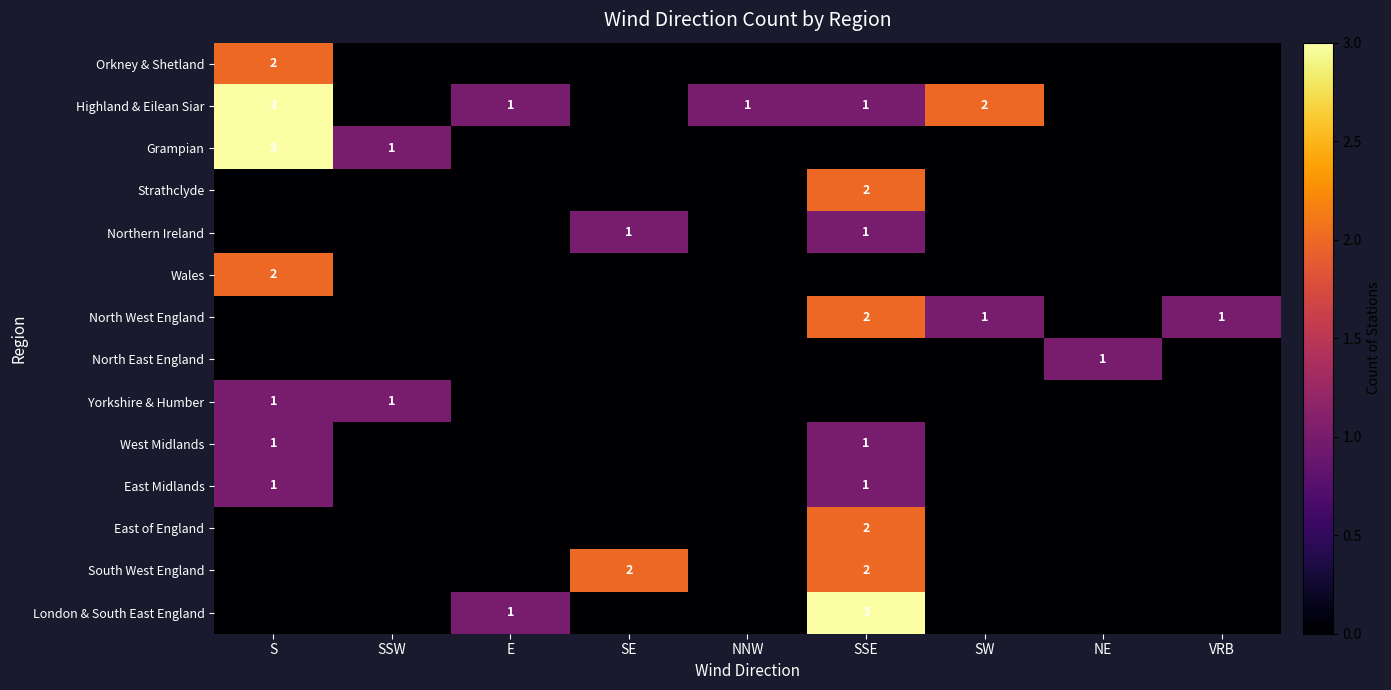

What is the total value across all series at S?

13